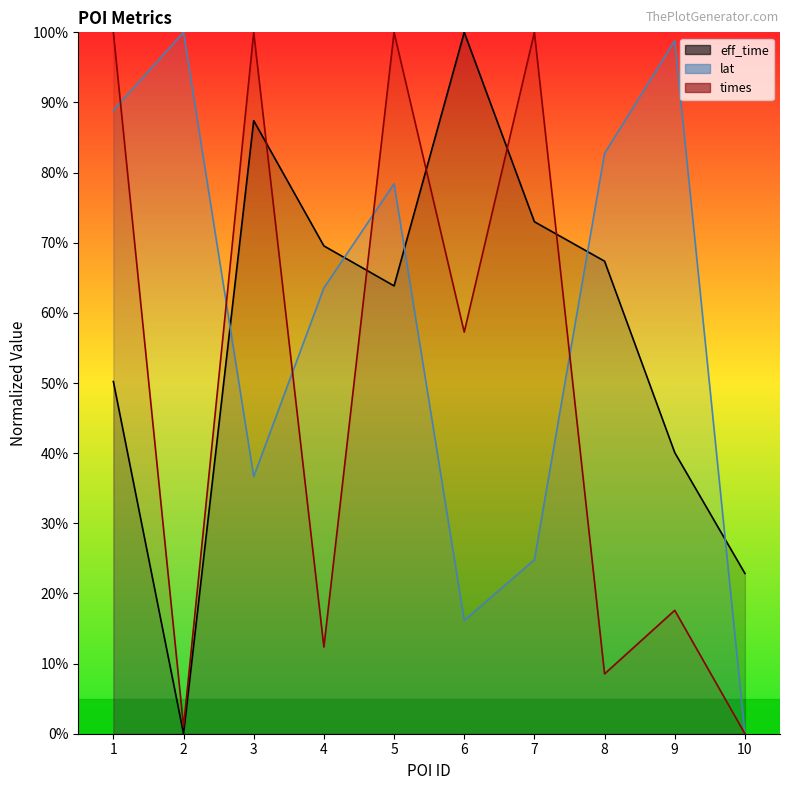

How many interior local peaks does the lat series have?

3